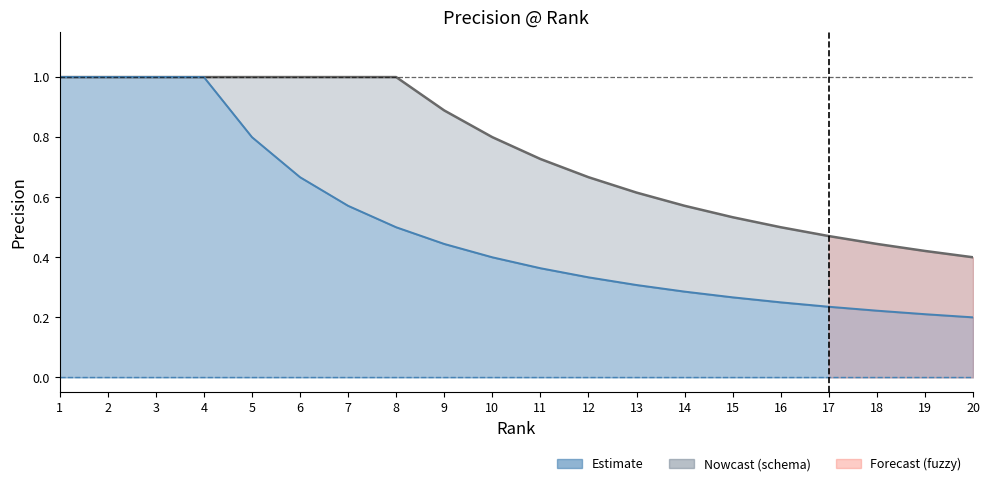

The value at 2 is 1.7. True or false?

False